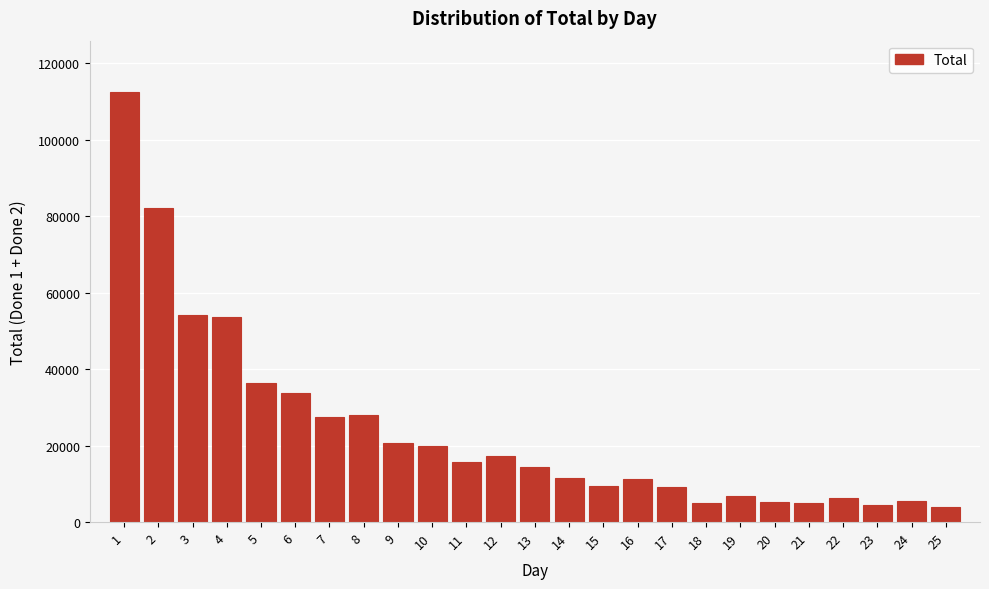

What is the value of the 23rd bar from the left?

4591